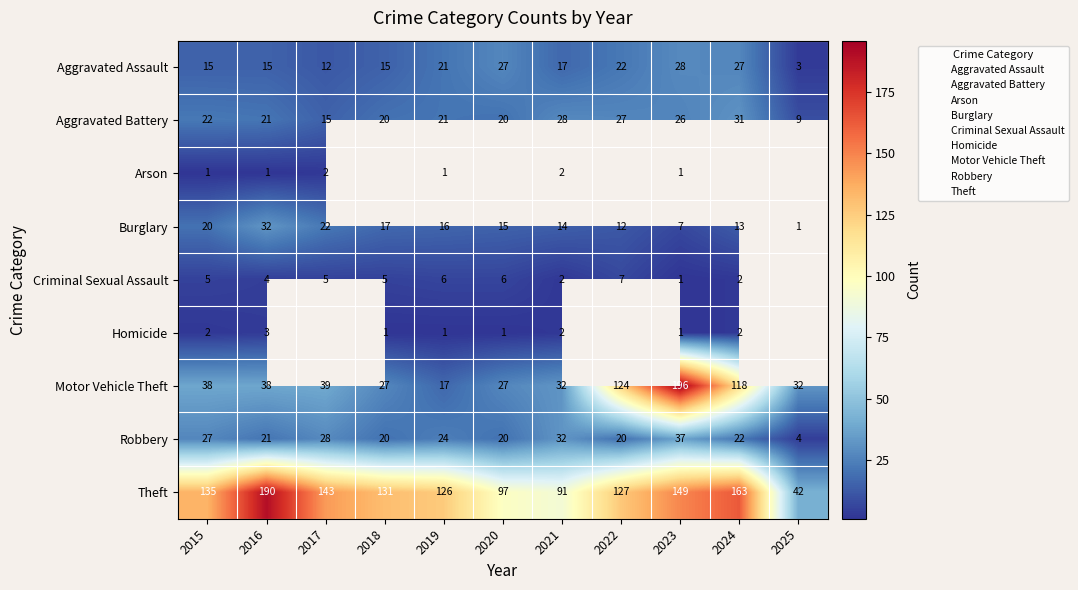

Read the Theft value at 2021.

91.0